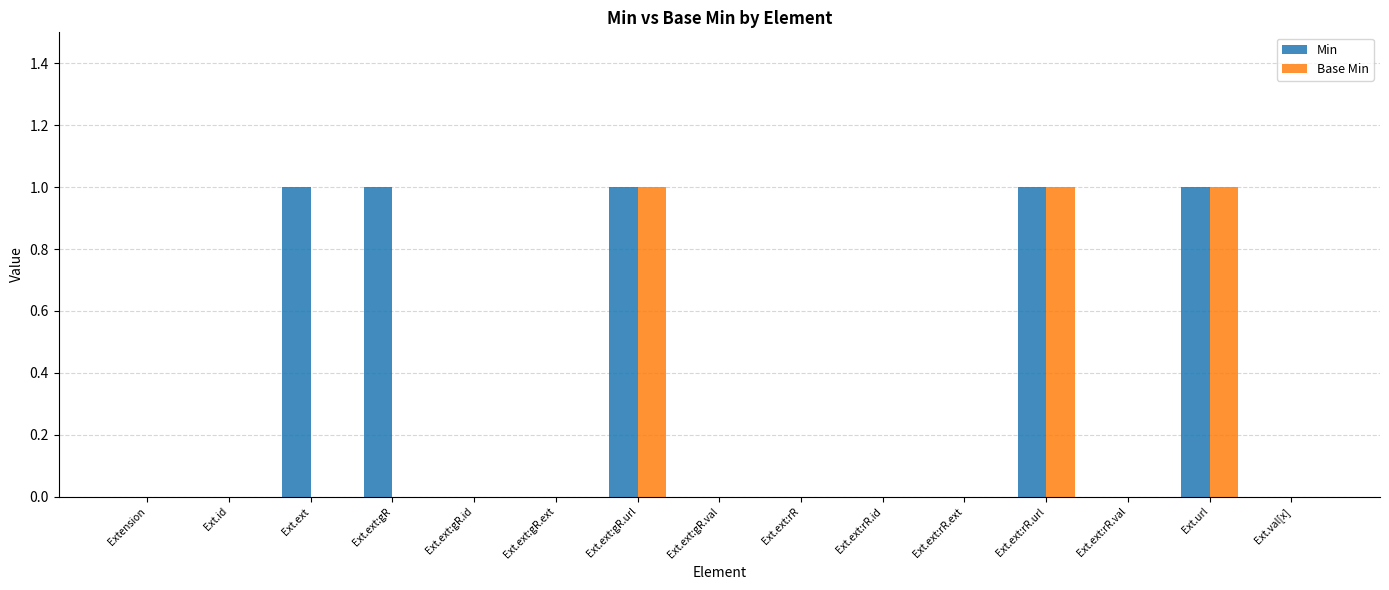

Which series has the largest total across all categories?

Min